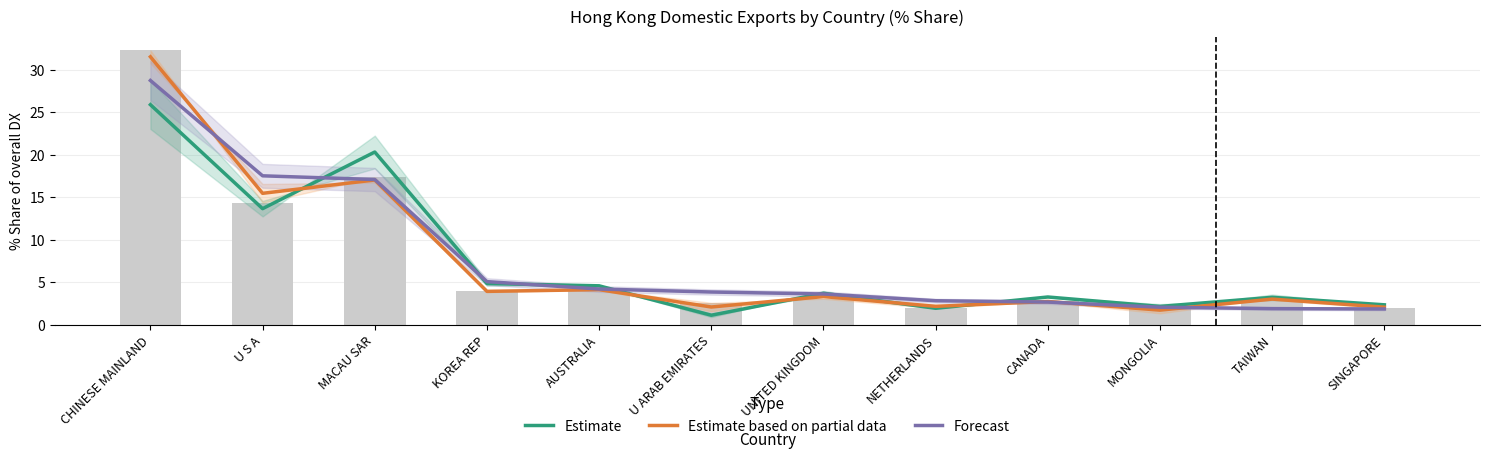

True or false: Estimate based on partial data has a value of 0.9 at SINGAPORE.

False